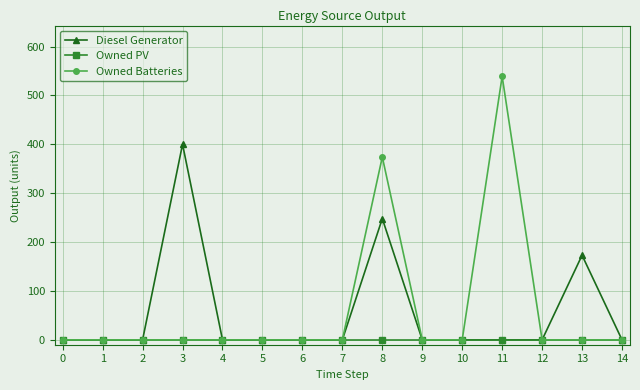

Which series has the largest range (max minus min)?

Owned Batteries